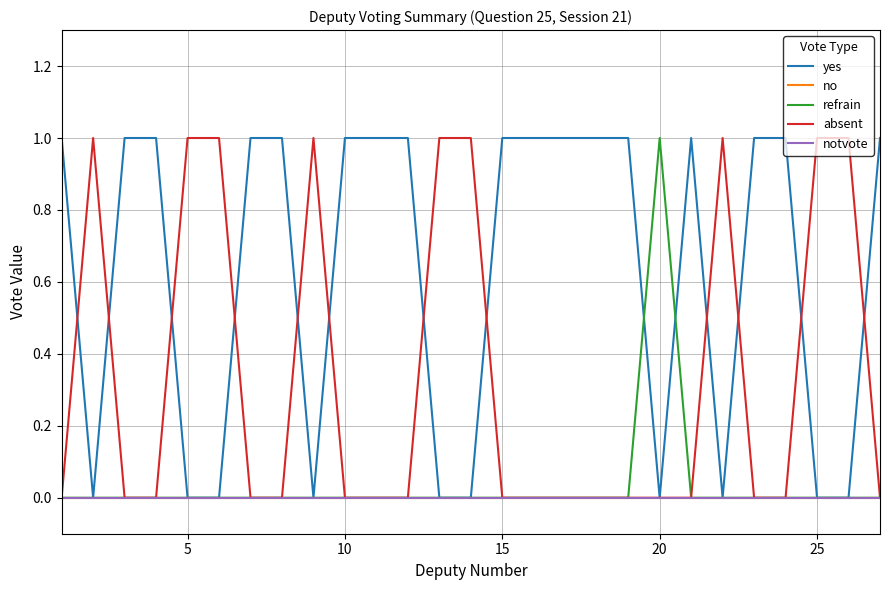

What is the greatest value displayed?

1